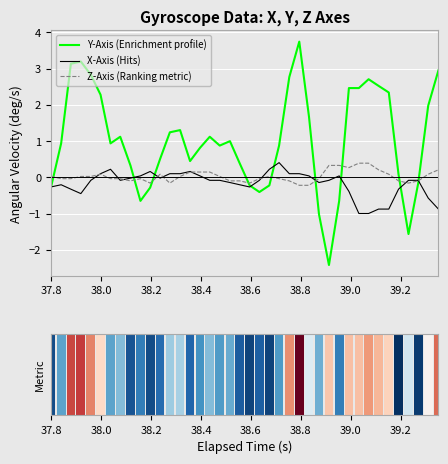

What is the highest value of the X-Axis (Hits) series?

0.4